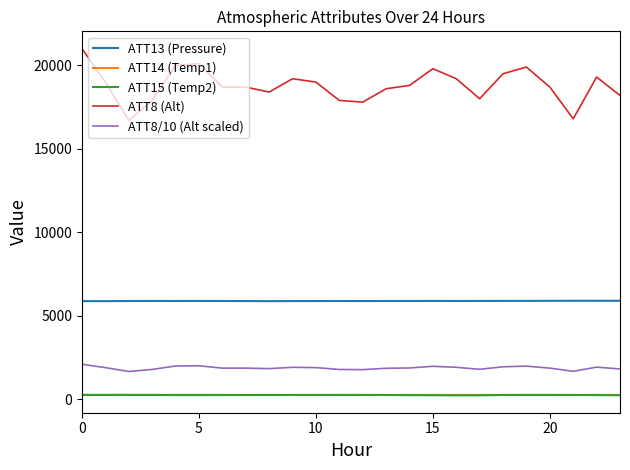

True or false: ATT8/10 (Alt scaled) and ATT8 (Alt) cross at least once.

False